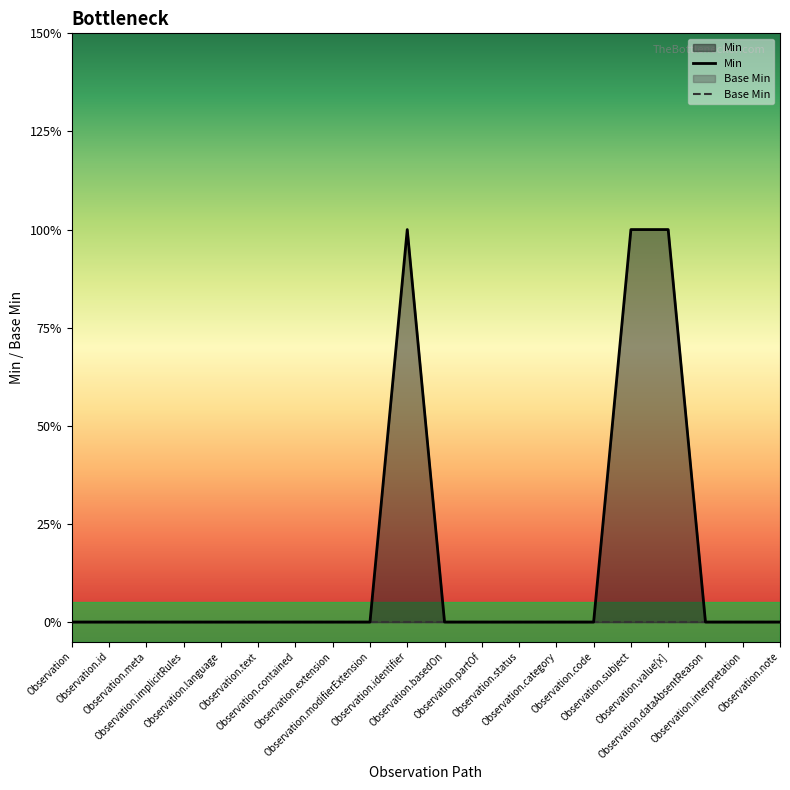

How many interior local peaks (higher than both neighbors) does the data have?

1